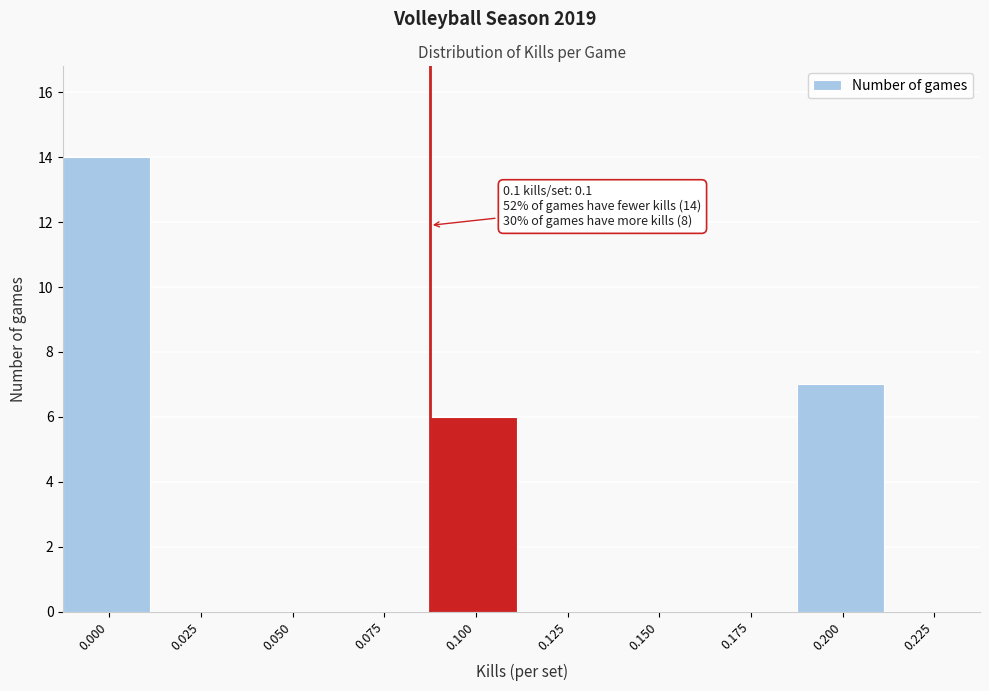

Reading left to right, extract all data points from this chart.

0.000=14	0.025=0	0.050=0	0.075=0	0.100=6	0.125=0	0.150=0	0.175=0	0.200=7	0.225=0